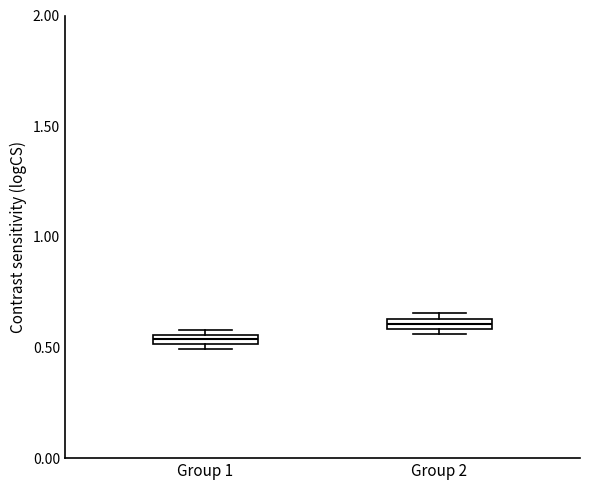

Where is the upper edge of the box for Group 1 on the y-axis? The values are not printed on the chart, so give them approximately, as read against the axis.

0.55